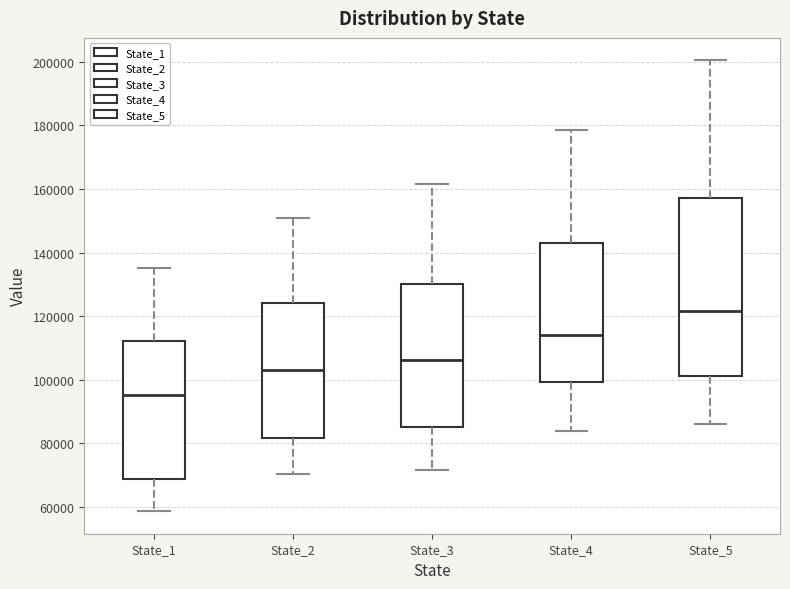

Reading left to right, read every box against the y-axis: the position of its median line, the range the box covers, and the ends of its whiskers. The values are not printed on the chart, so give them approximately, as read against the axis.

State_1: median 96000, box 68000 to 112000, whiskers 58000 to 134000
State_2: median 102000, box 82000 to 124000, whiskers 70000 to 150000
State_3: median 106000, box 86000 to 130000, whiskers 72000 to 162000
State_4: median 114000, box 100000 to 144000, whiskers 84000 to 178000
State_5: median 122000, box 102000 to 158000, whiskers 86000 to 200000